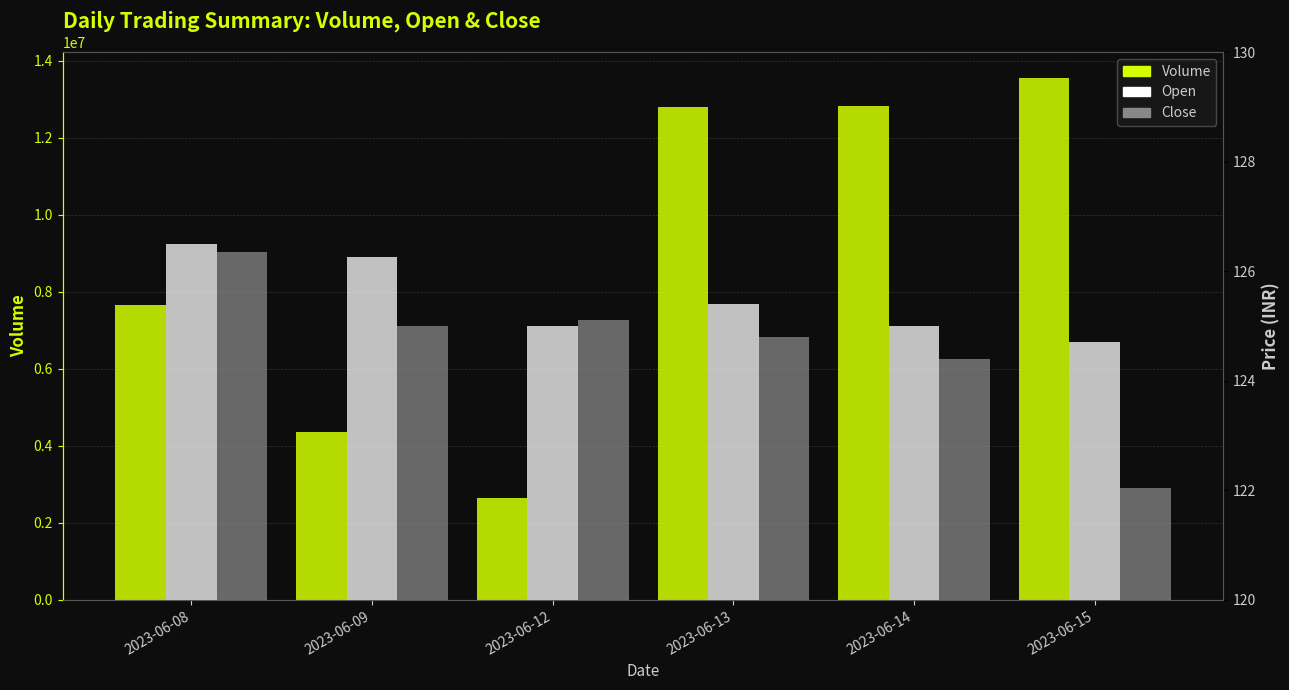

Where does the Open series first go above 125?

2023-06-08